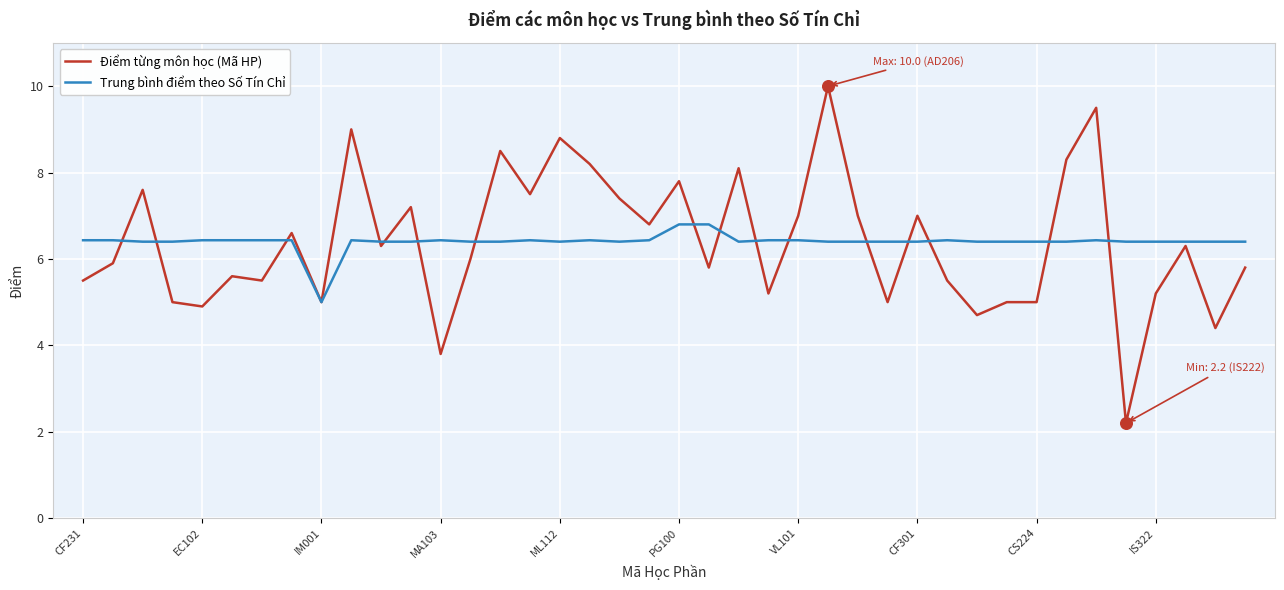

Rank the series by their maximum value, from highest to lowest.

Điểm từng môn học (Mã HP), Trung bình điểm theo Số Tín Chỉ